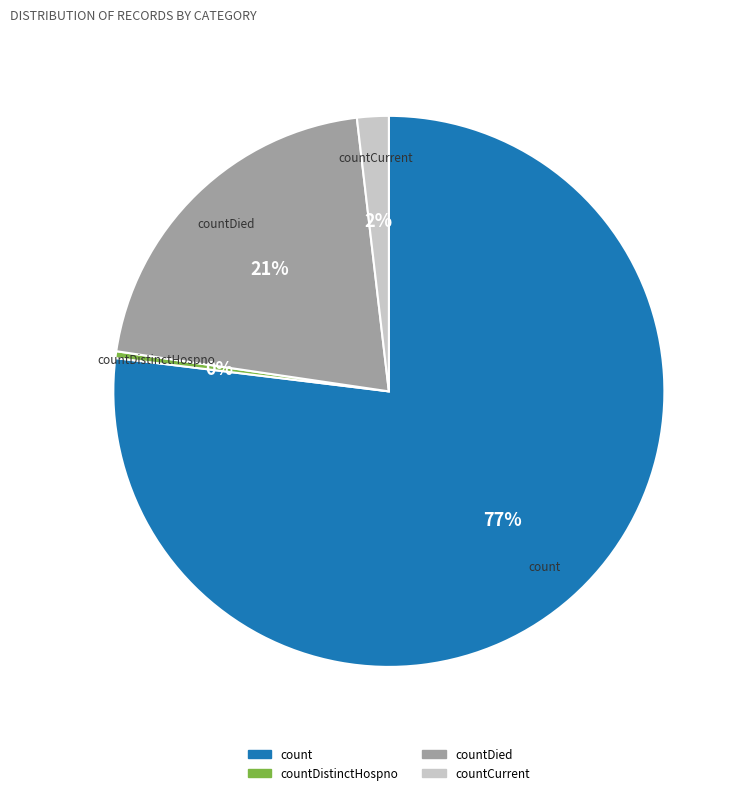

How many segments does this pie chart have?

4